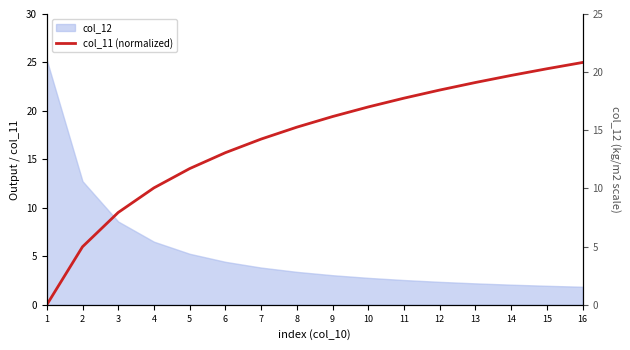

List the labels in order of value, smallest first.

1, 2, 3, 4, 5, 6, 7, 8, 9, 10, 11, 12, 13, 14, 15, 16